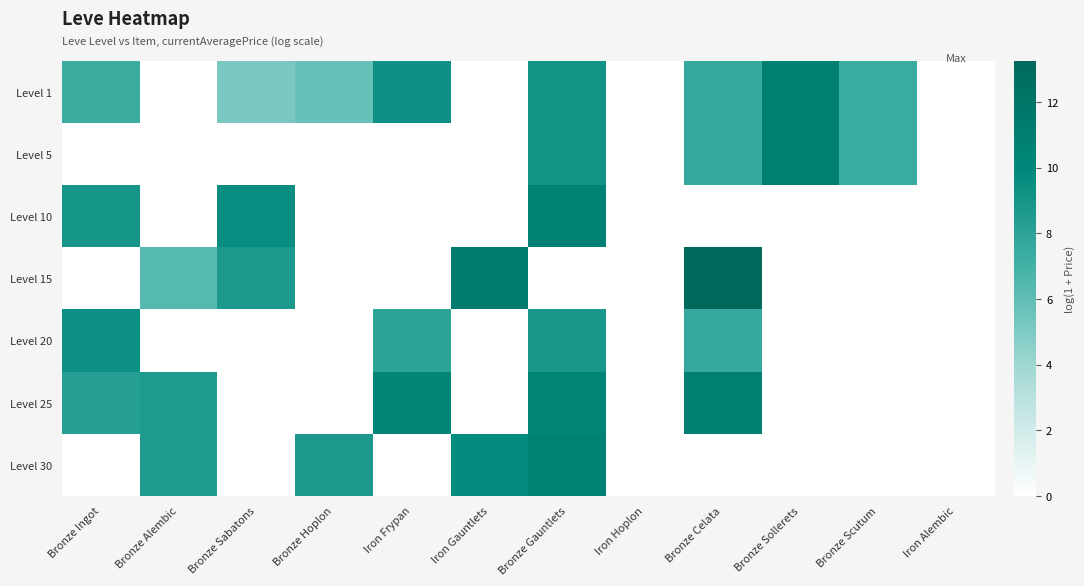

At which category does the chart reach its peak across all series?

Bronze Celata